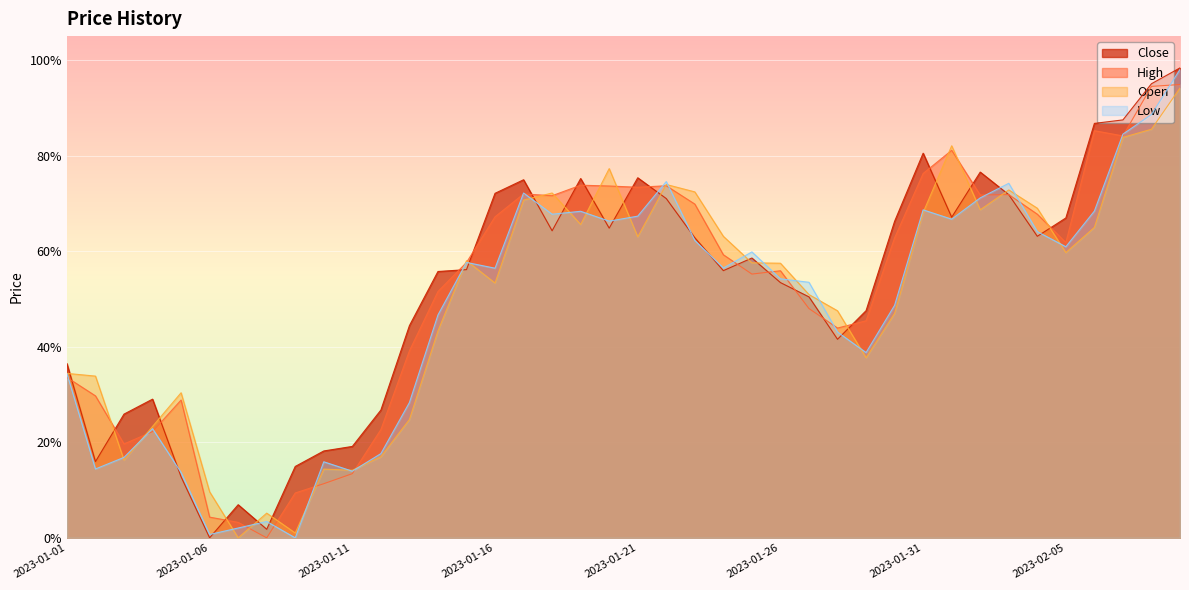

Which series has the widest spread of values?

Close